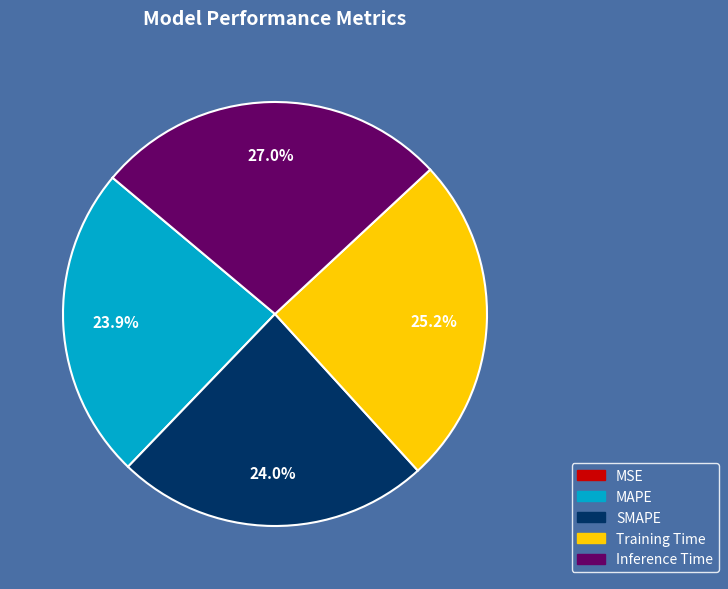

What is the largest slice in the pie chart?

Inference Time